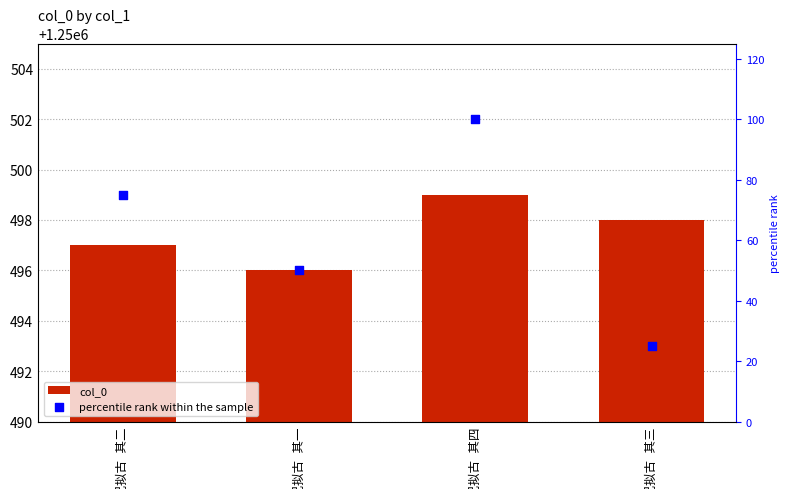

What are all the series names shown in the legend?

col_0, percentile rank within the sample